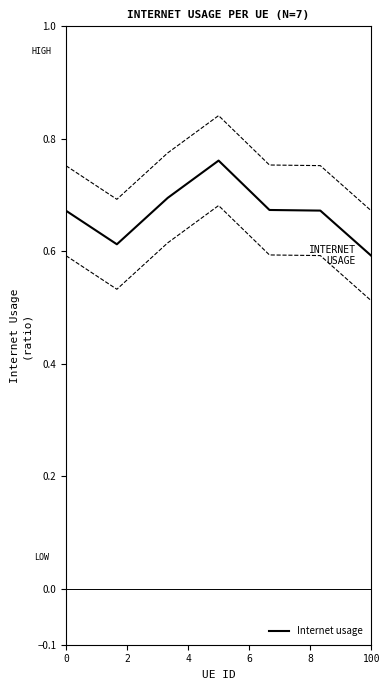

Count the number of data series in this chart.

1